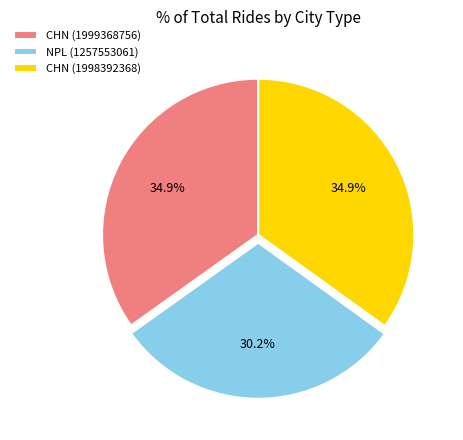

True or false: NPL (1257553061) accounts for 30% of the total.

True